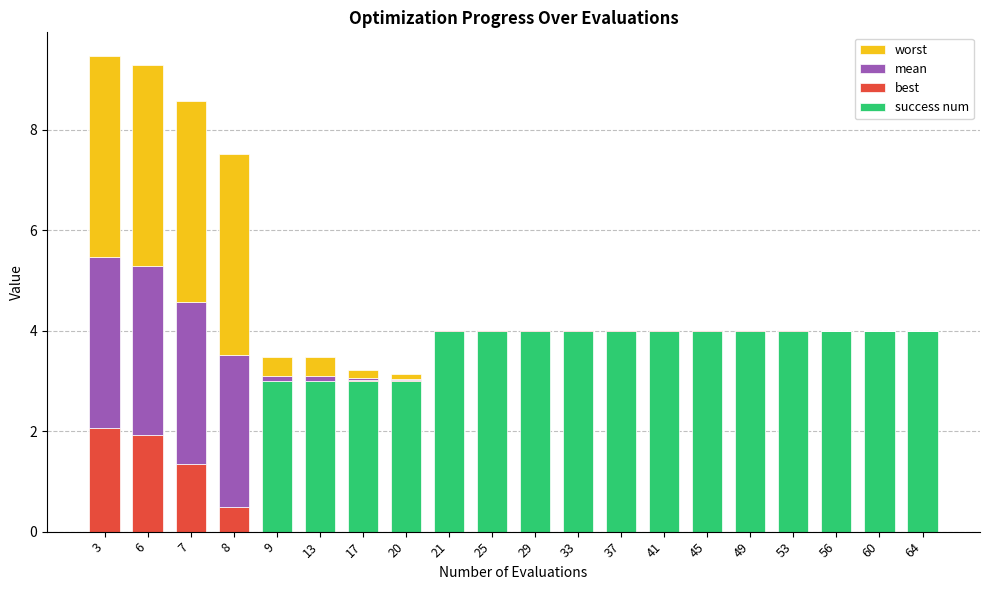

Is it true that success num equals 5.8 at 45?

False